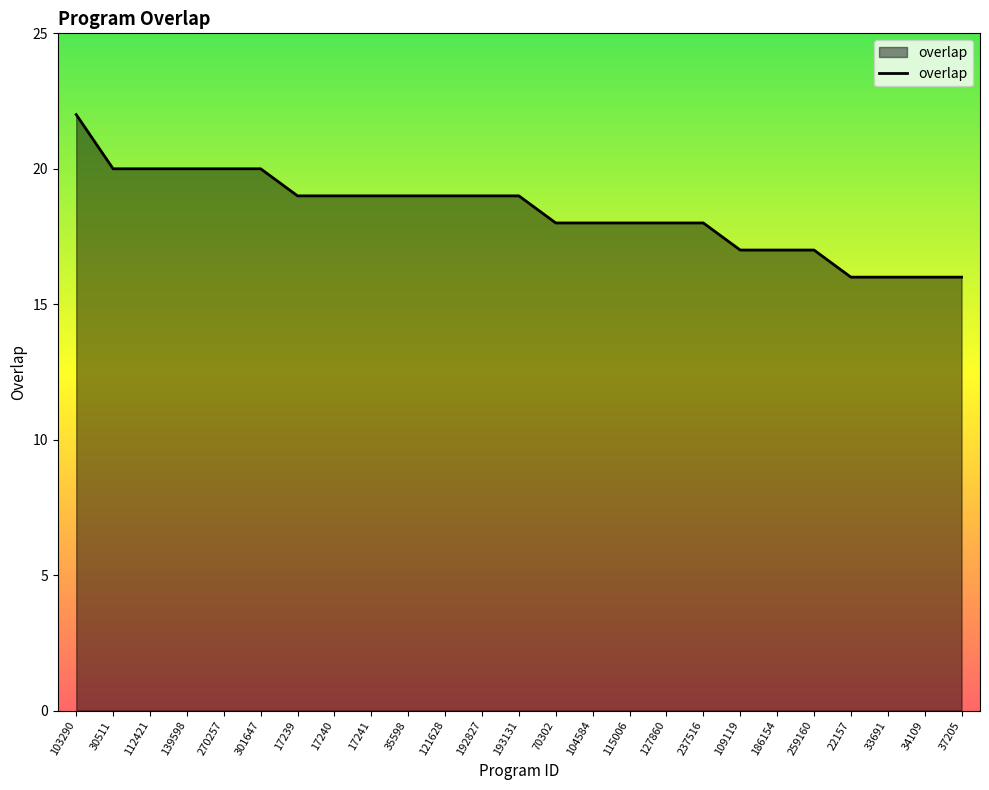

What is the sum of all values?

460